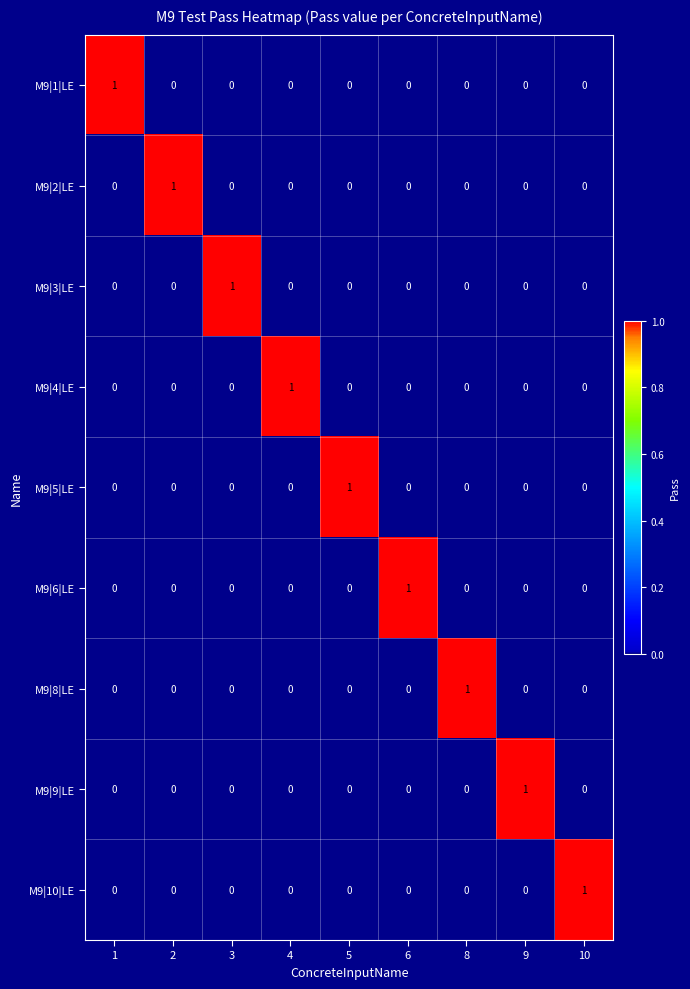

True or false: M9|8|LE has a value of 0 at 6.

True